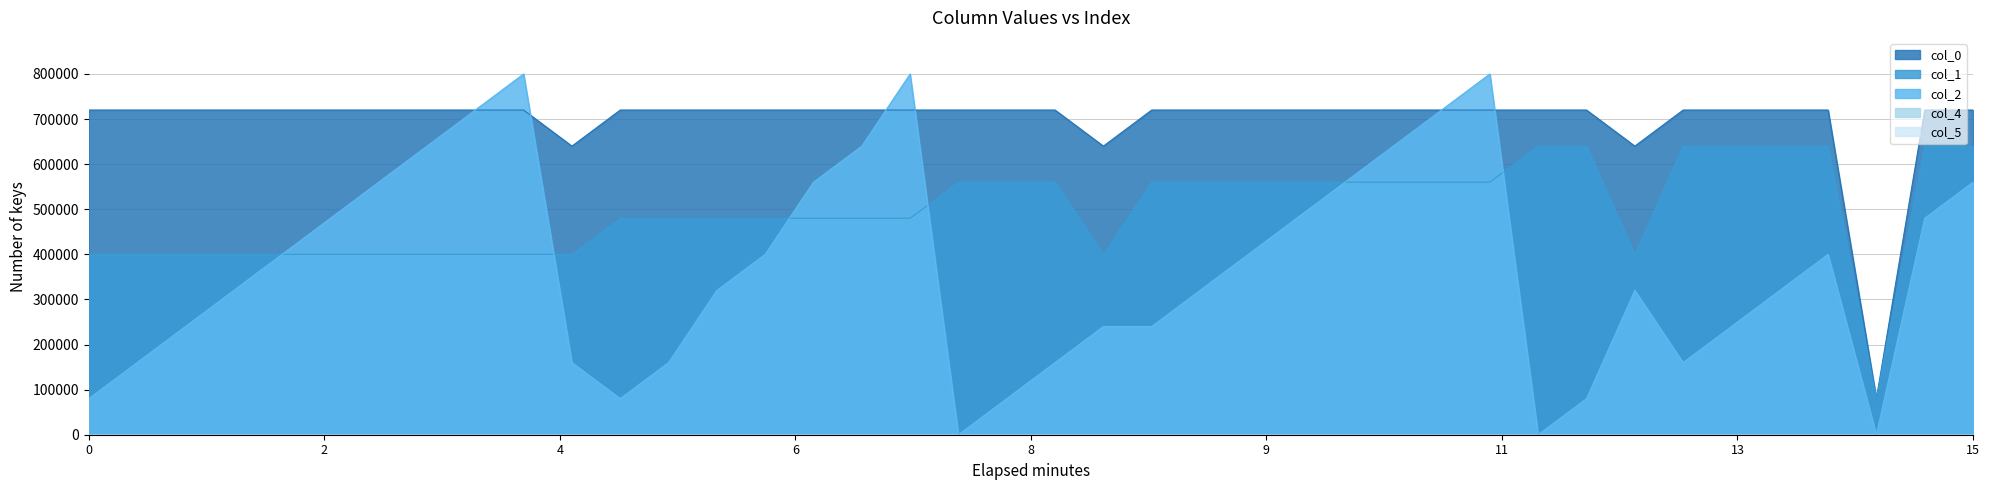

How many data points does each series have?

40